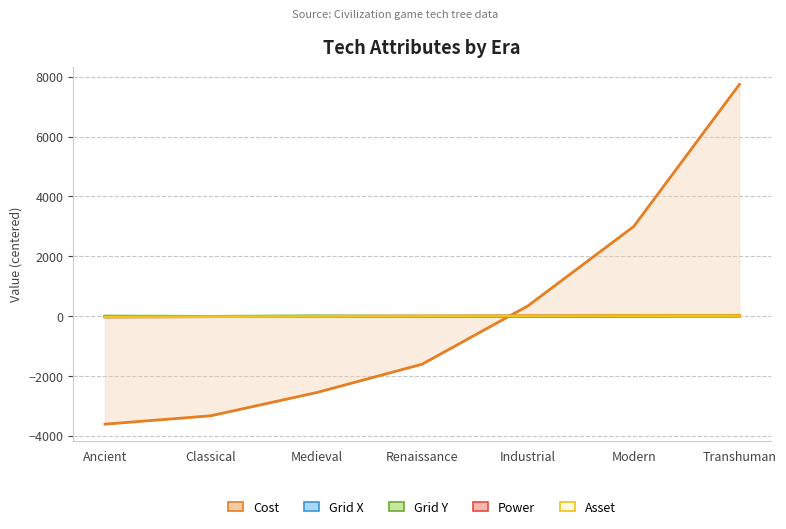

Reading left to right, extract all data points from this chart.

Cost: Ancient=-3607.9	Classical=-3327.9	Medieval=-2552.9	Renaissance=-1602.9	Industrial=347.1	Modern=2997.1	Transhuman=7747.1
Grid X: Ancient=-20.0	Classical=-15.0	Medieval=-9.0	Renaissance=-3.0	Industrial=5.0	Modern=15.0	Transhuman=27.0
Grid Y: Ancient=5.4	Classical=-5.6	Medieval=12.4	Renaissance=0.4	Industrial=-6.6	Modern=-5.6	Transhuman=-0.6
Power: Ancient=-22.9	Classical=-14.9	Medieval=-6.9	Renaissance=1.1	Industrial=9.1	Modern=17.1	Transhuman=17.1
Asset: Ancient=-22.9	Classical=-14.9	Medieval=-6.9	Renaissance=1.1	Industrial=9.1	Modern=17.1	Transhuman=17.1